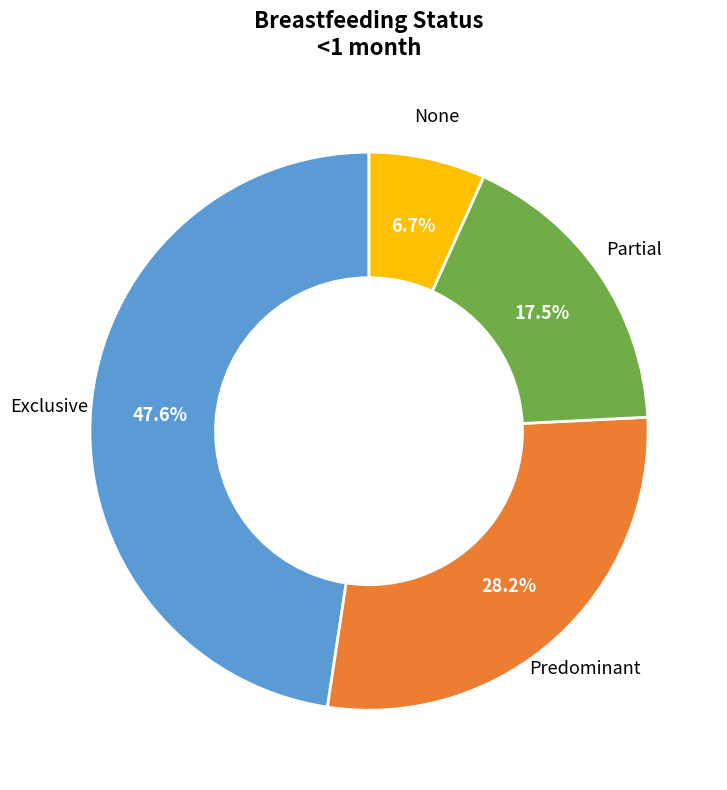

Is there any slice that represents more than half of the pie?

No